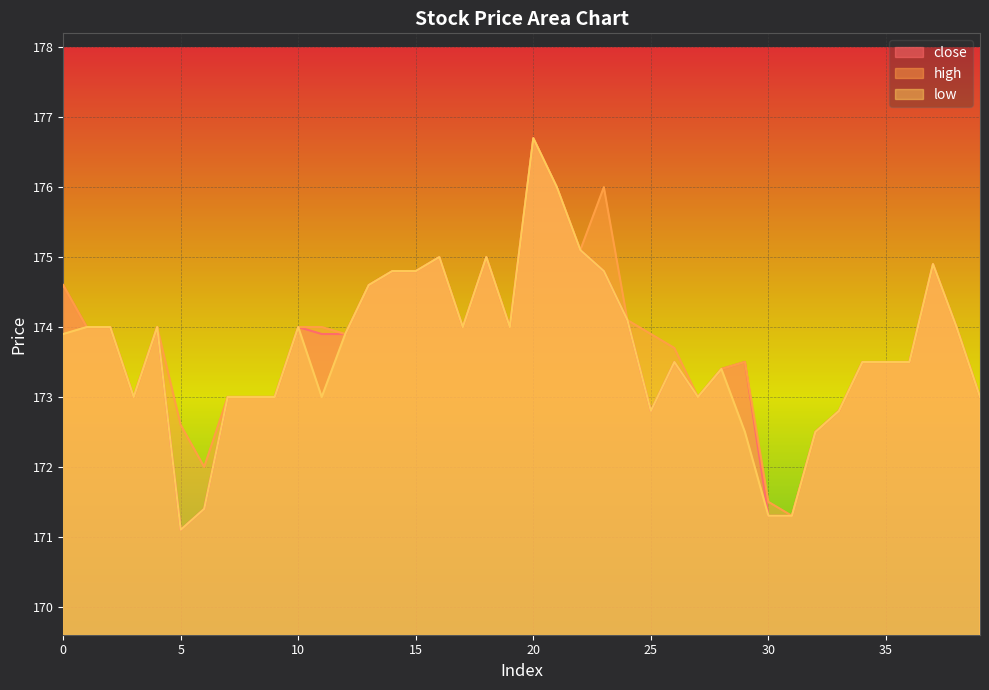

At how many categories does at least one series exceed 171?

40